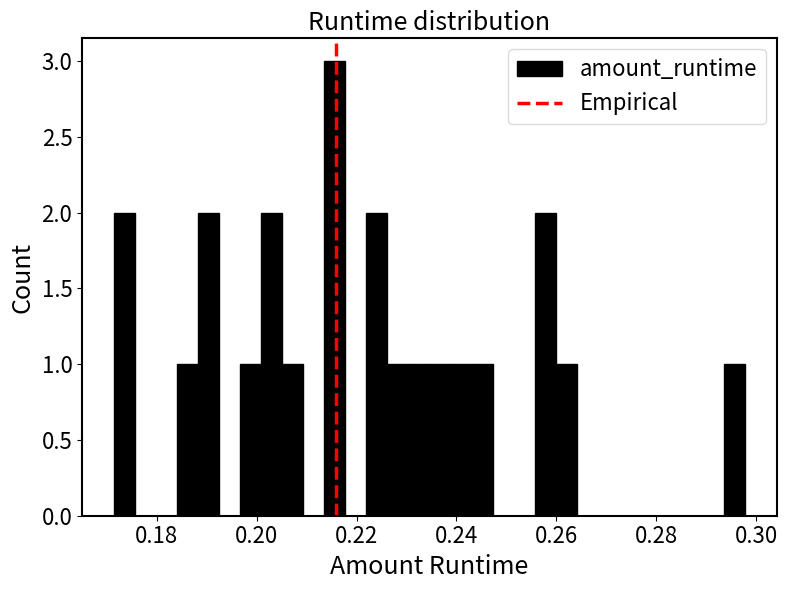

Read against the x-axis, roughly where is the centre of the tallest bar?

0.216